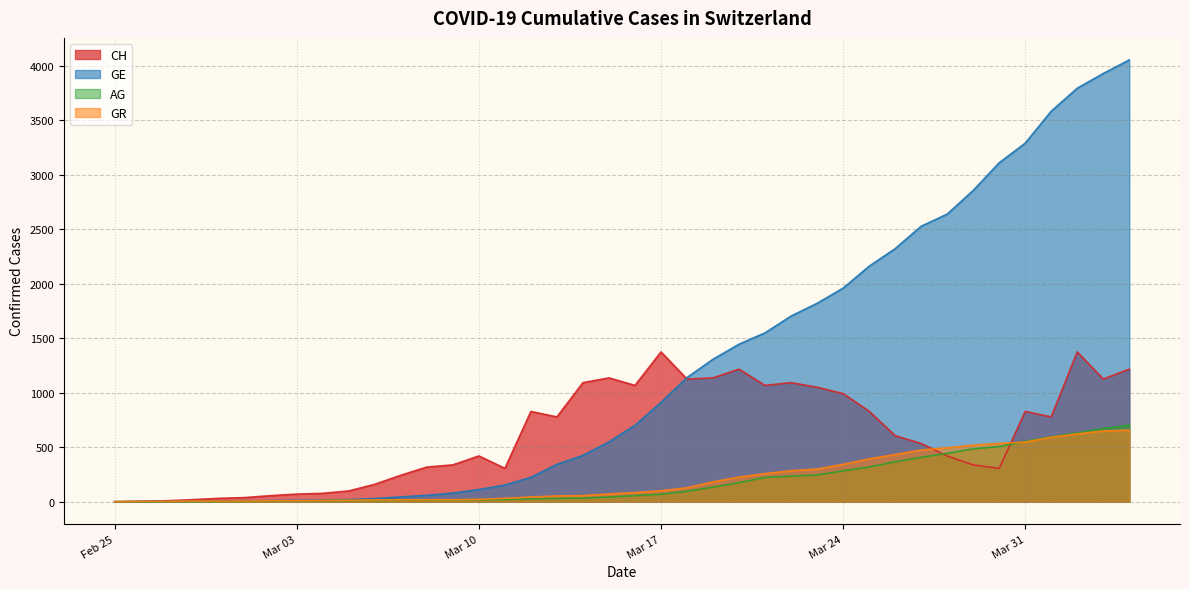

What is the maximum value shown in the chart?

4052